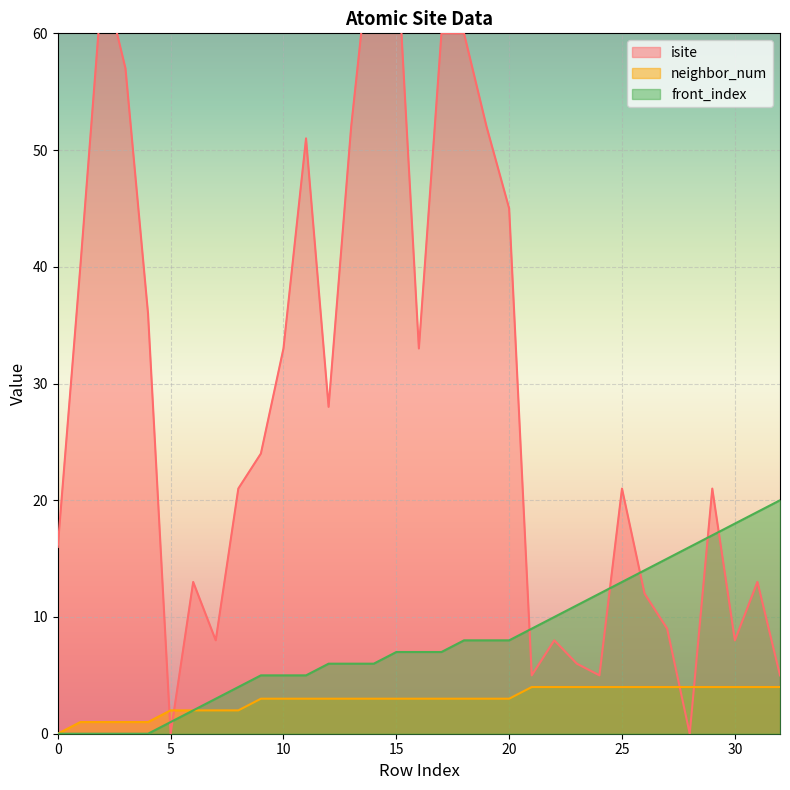

How many lines are shown in the chart?

3